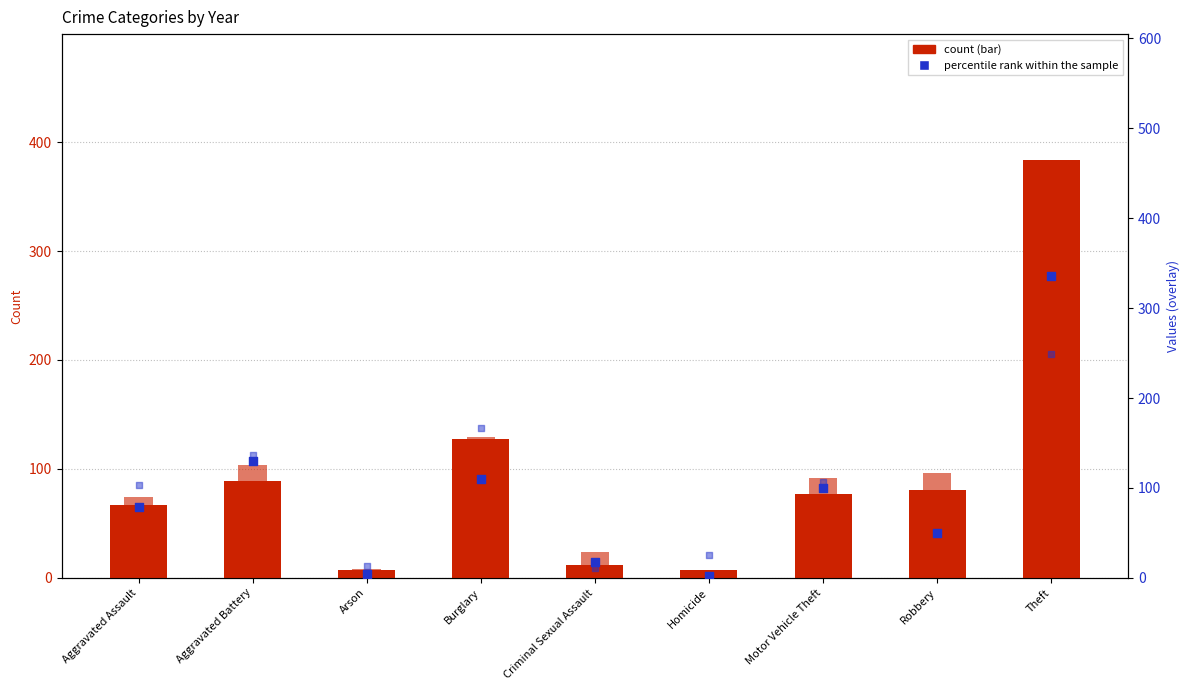

What is the total value across all series at Homicide?

39